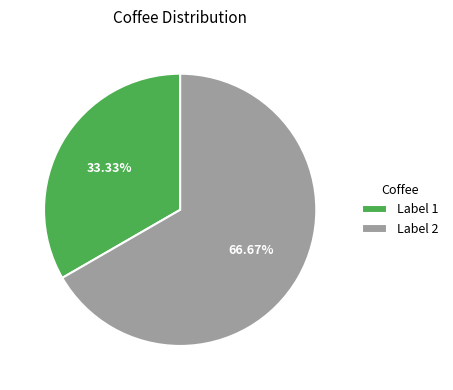

Does any single category account for the majority?

Yes